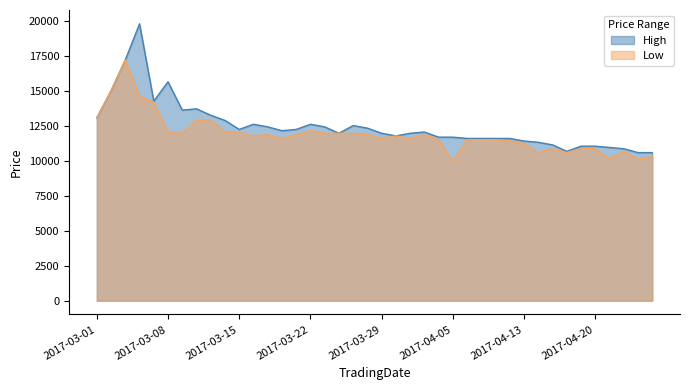

Reading left to right, transcribe all the data shown in this chart.

High: 13062	14994	17201	19777	14258	15637	13614	13706	13246	12878	12234	12602	12418	12142	12234	12602	12418	11958	12510	12326	11958	11774	11958	12050	11682	11682	11590	11590	11590	11590	11406	11314	11130	10670	11038	11038	10946	10854	10578	10578
Low: 13062	14994	17201	14626	14166	12050	11958	12878	12878	12050	12050	11774	11866	11590	11866	12142	11958	11958	11958	11866	11590	11774	11590	11866	11498	9934	11498	11498	11498	11406	11222	10578	10854	10578	10854	10854	10118	10670	10118	10302